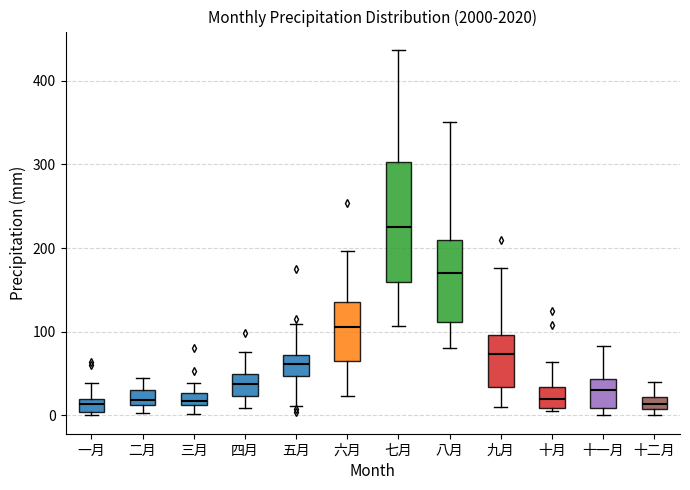

Which box is the tallest, from its lower edge to its upper edge?

七月